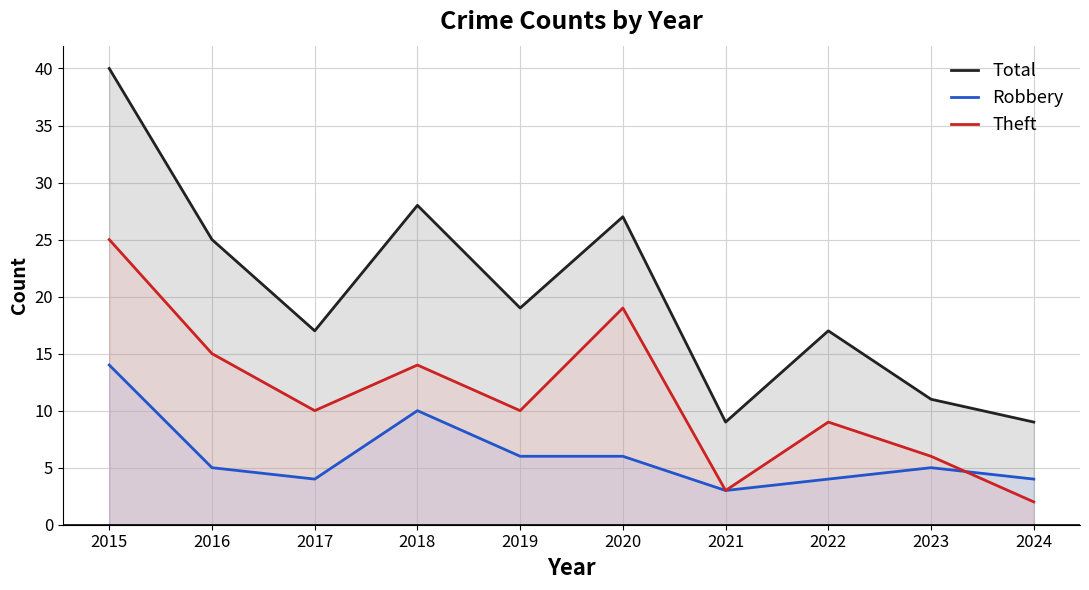

The Robbery series shows 14 at 2015. True or false?

True